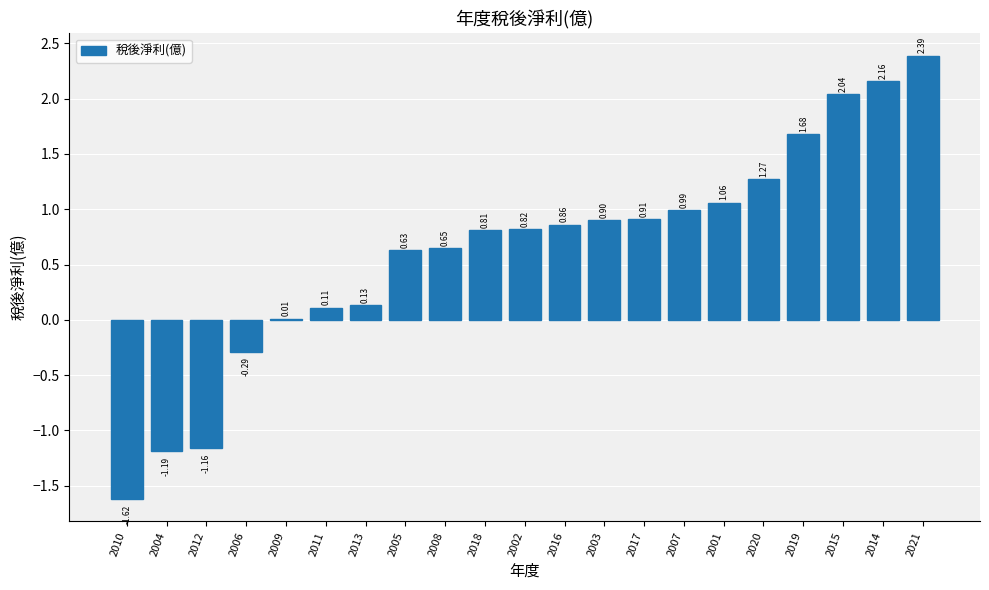

What is the sum of all values?

13.2